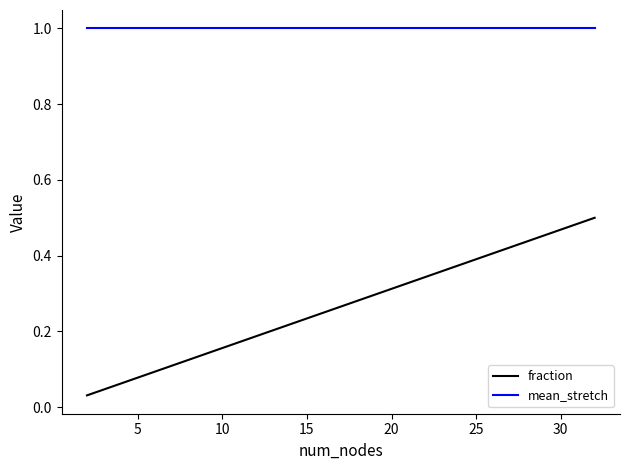

True or false: mean_stretch and fraction intersect in this chart.

False